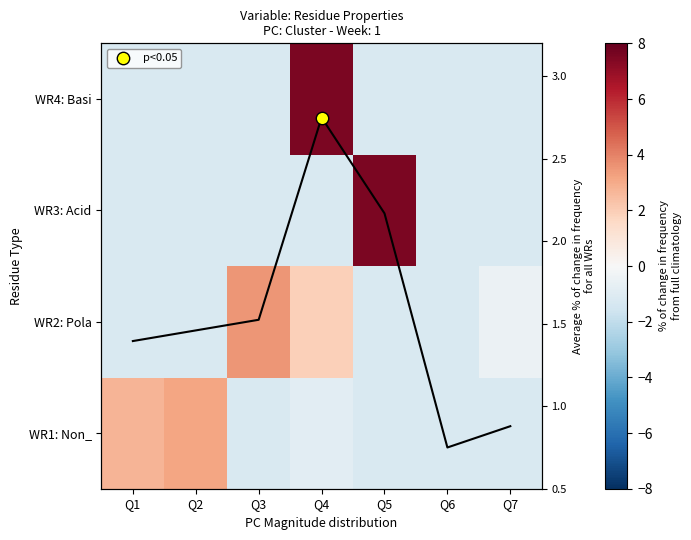

Where does the WR2: Pola series first go above -1?

Q3